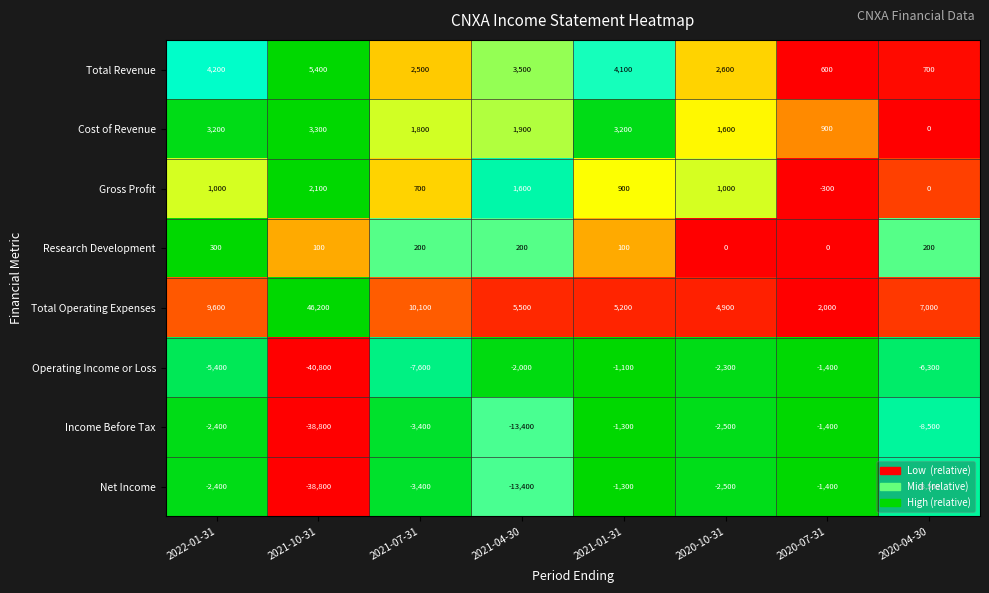

Which series has the largest range (max minus min)?

Total Operating Expenses